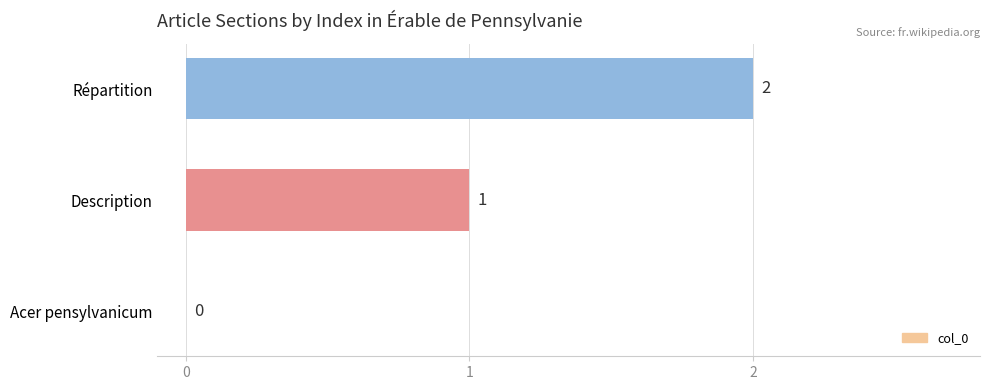

How many positive values are there?

2